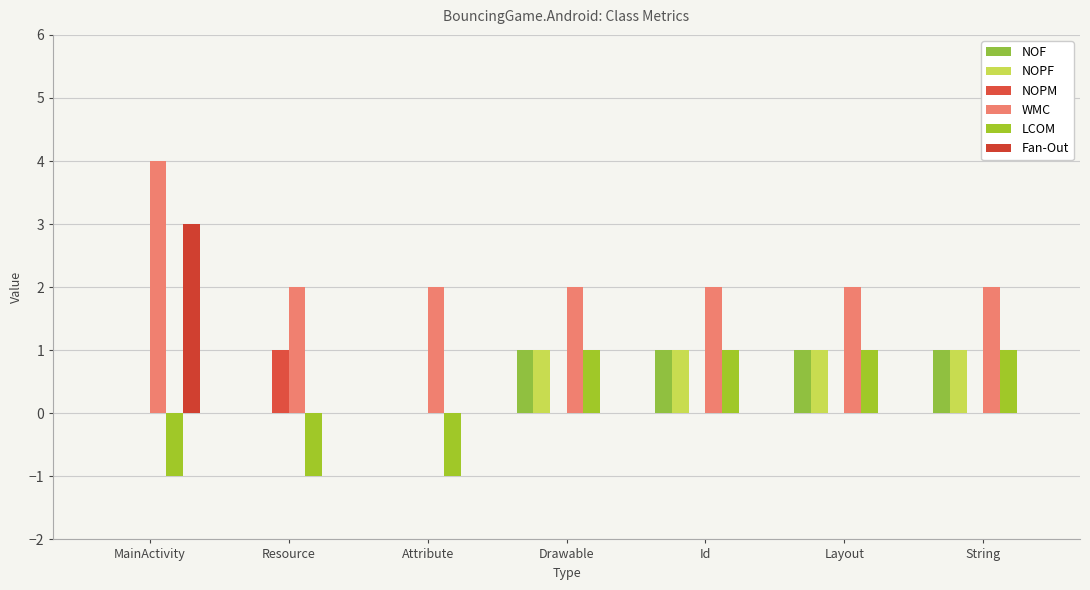

Which series changed the most between Id and String?

NOF